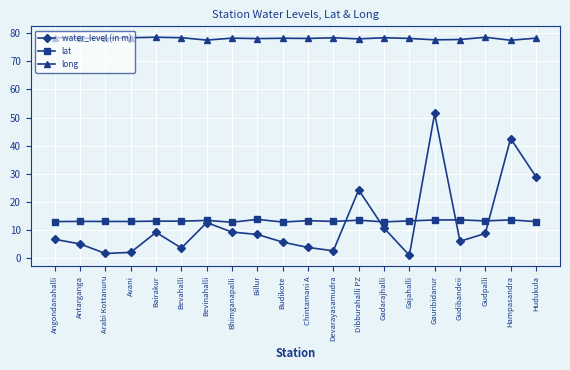

What is the minimum value for long?

77.4